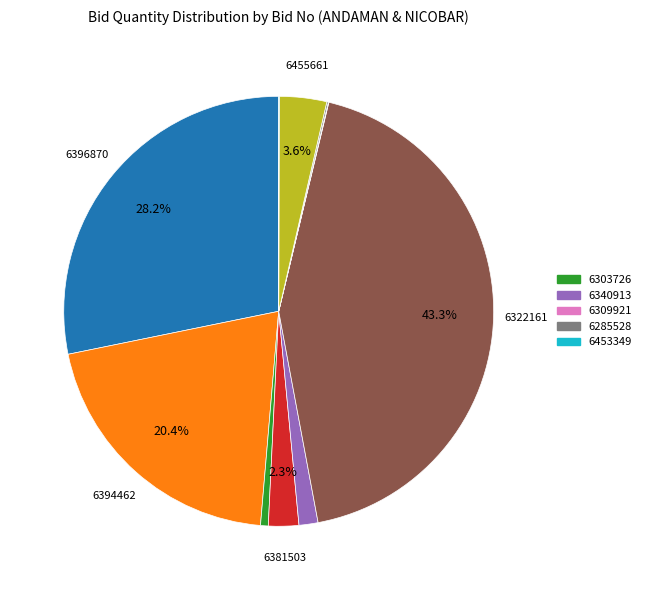

Is there a majority slice in this chart?

No